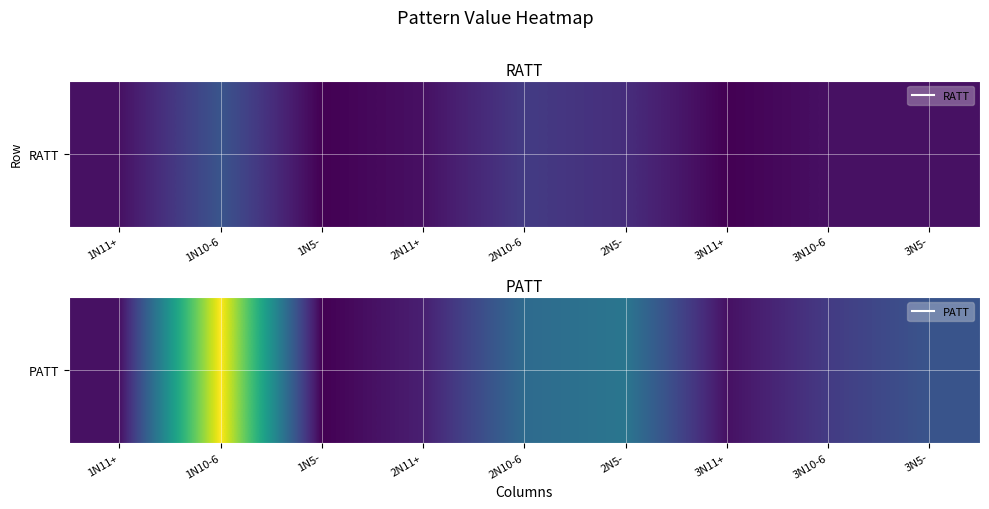

What is the ratio of the value at 1N10-6 to the value at 1N11+?

23.0